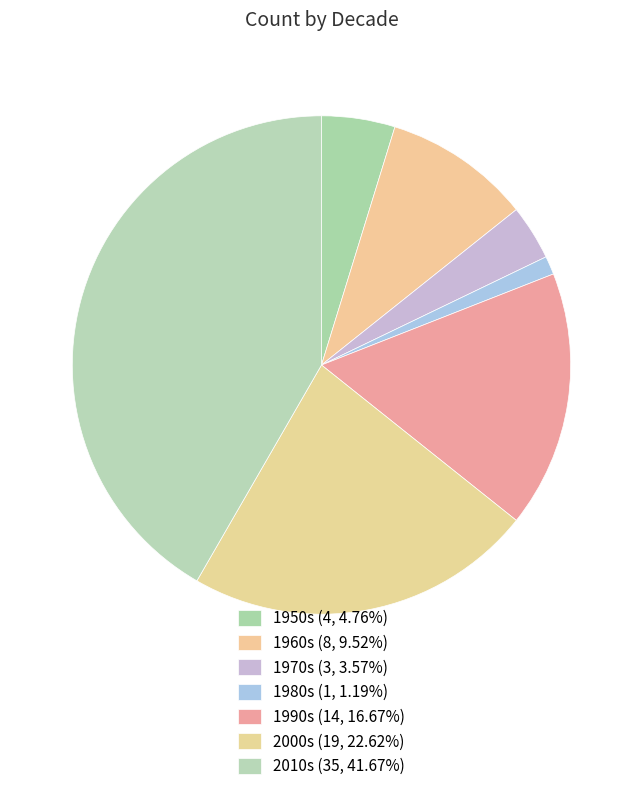

What is the ratio of the value at 1970s to the value at 2010s?

0.1